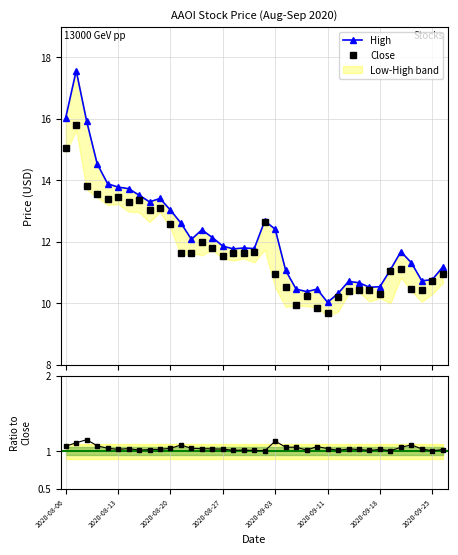

What is the sum of all High values?

452.2